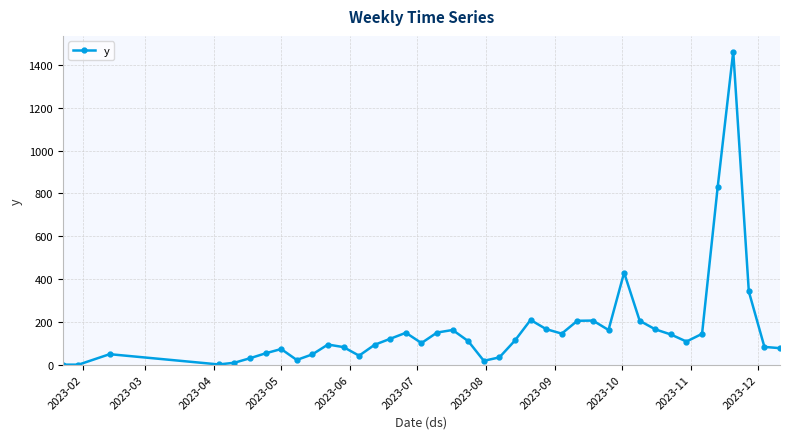

True or false: the data has more than 2 interior local peaks.

True